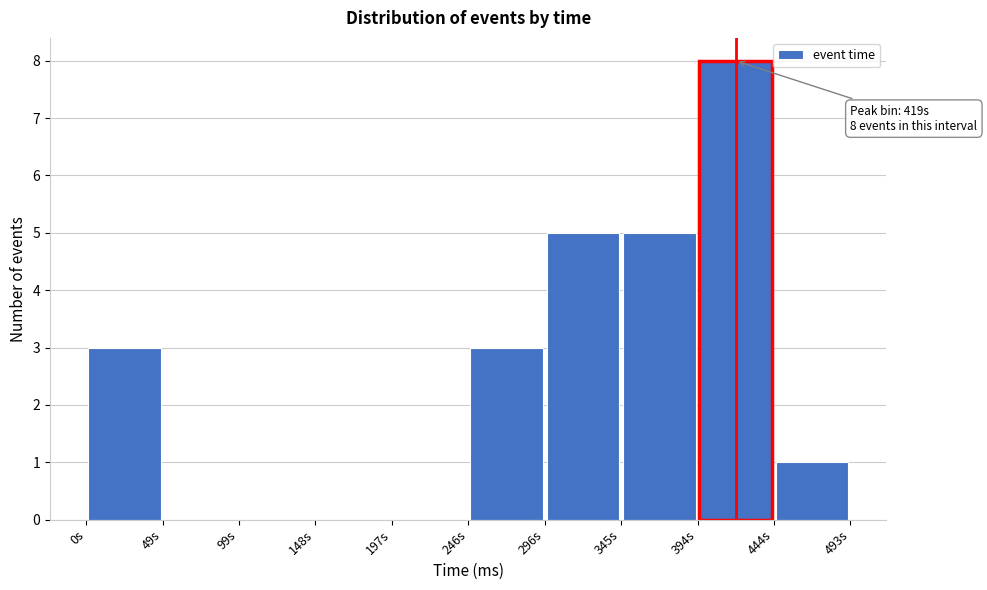

Which range on the x-axis has the tallest bar?

395 to 445